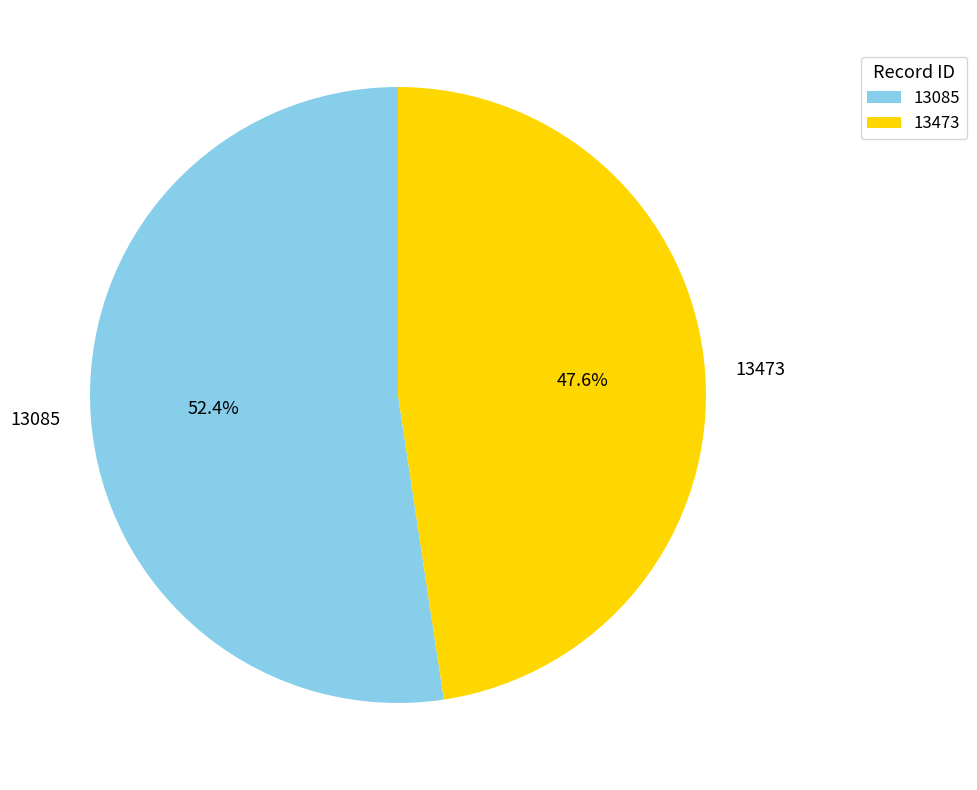

To the nearest percent, what is the difference between the 13085 and 13473 slice percentages?

5%